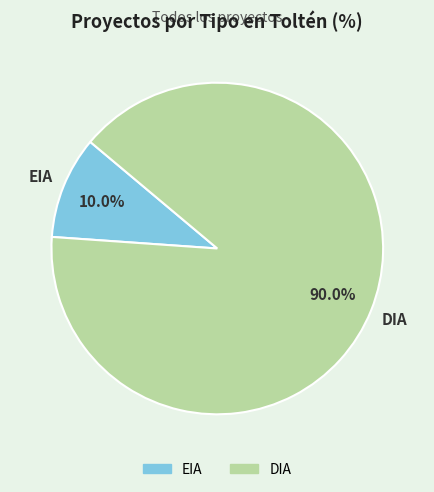

Which slice represents more than half of the pie?

DIA